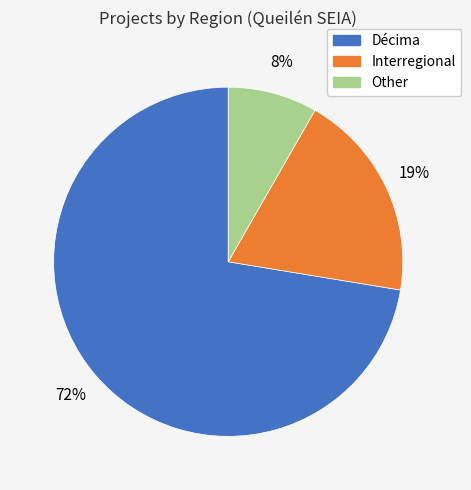

Is it true that Décima is 63% of the pie?

False